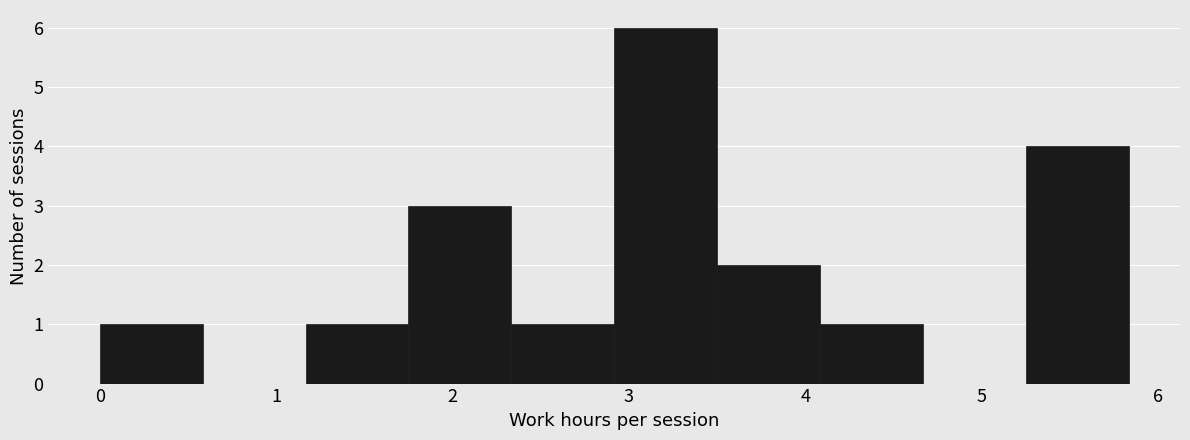

How tall is the bar that spans 5.3 to 5.8 on the x-axis? Neither the bar edges nor the heights are printed on the chart, so give them approximately, as read against the axes.

4